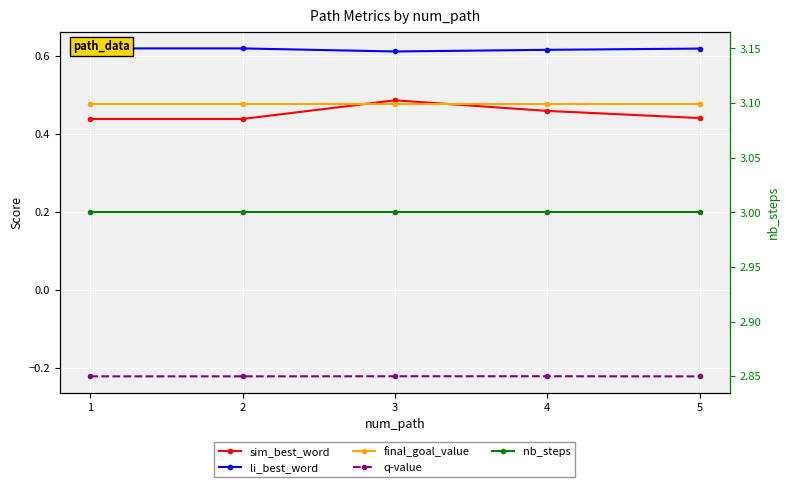

Reading left to right, extract all data points from this chart.

sim_best_word: 0.4	0.4	0.5	0.5	0.4
li_best_word: 0.6	0.6	0.6	0.6	0.6
final_goal_value: 0.5	0.5	0.5	0.5	0.5
q-value: -0.2	-0.2	-0.2	-0.2	-0.2
nb_steps: 3.0	3.0	3.0	3.0	3.0